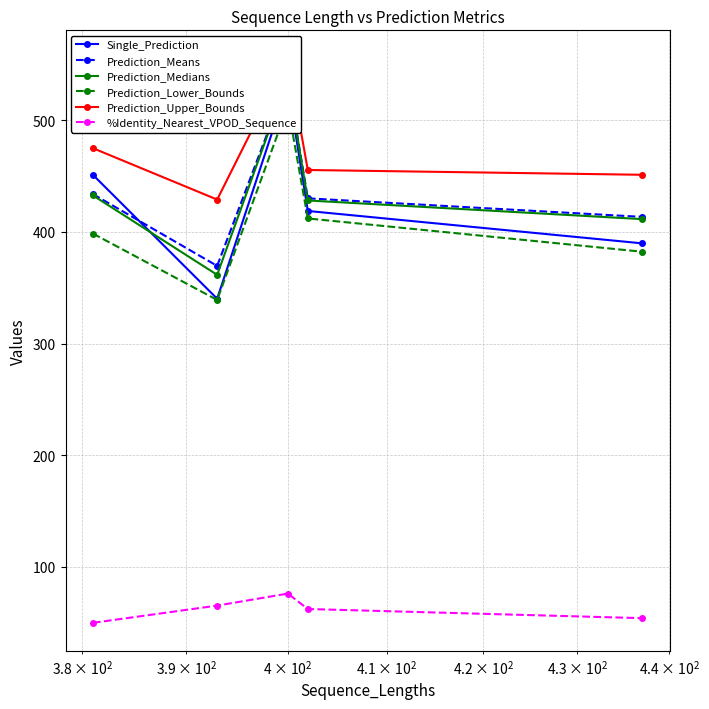

Rank the series by their maximum value, from highest to lowest.

Prediction_Upper_Bounds, Prediction_Medians, Prediction_Means, Single_Prediction, Prediction_Lower_Bounds, %Identity_Nearest_VPOD_Sequence